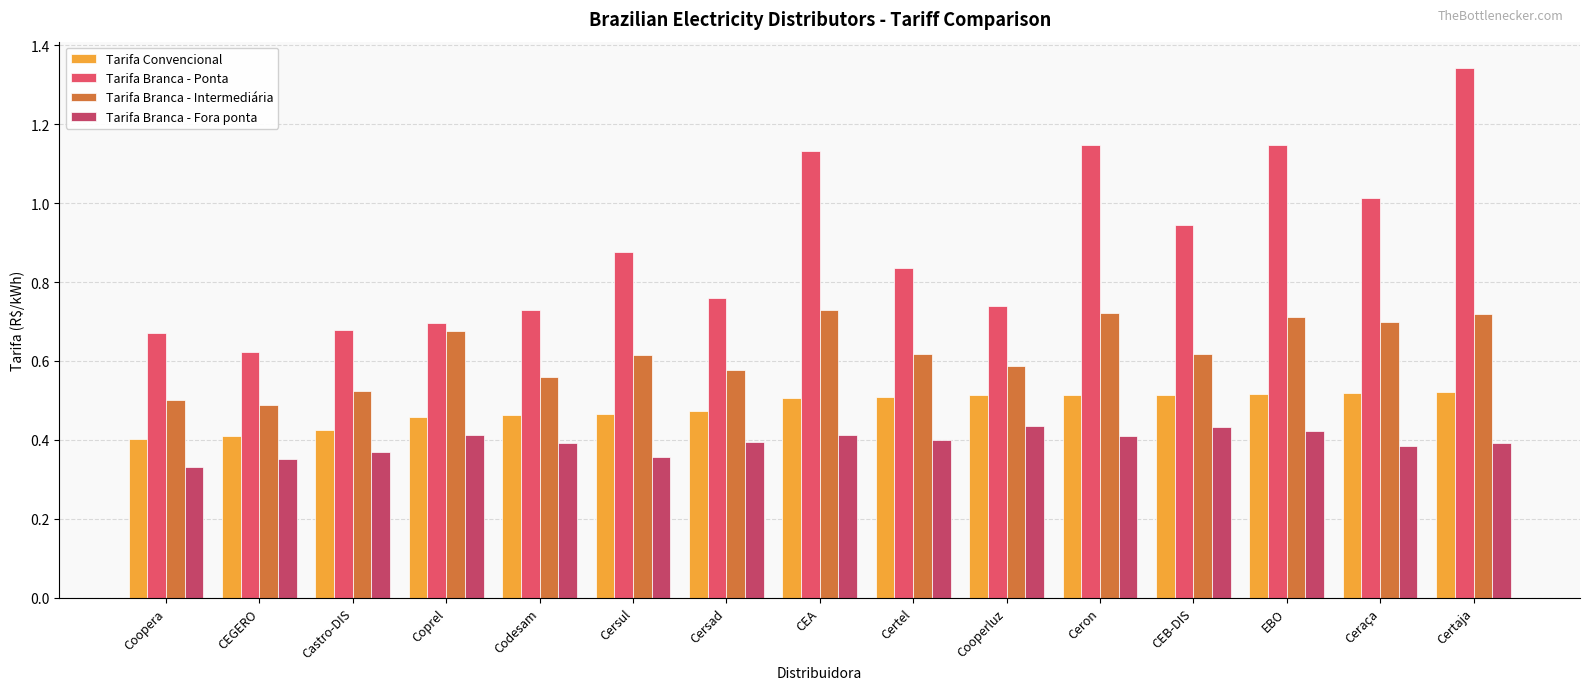

Is it true that Tarifa Convencional equals 0.4 at Coopera?

True